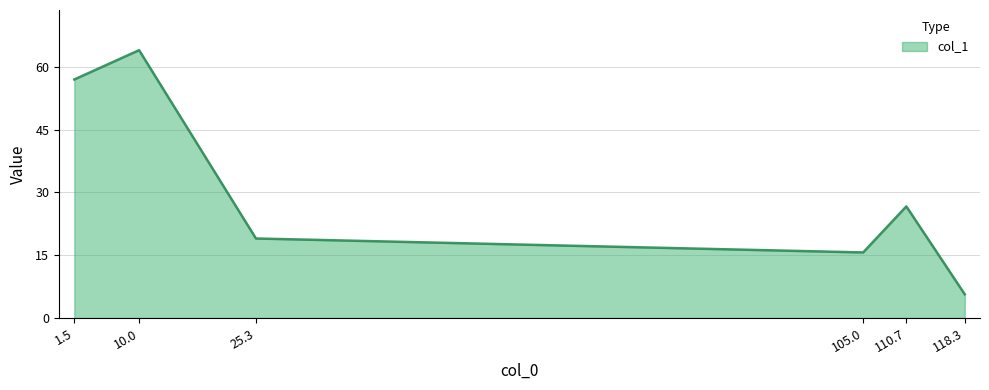

Reading right to left, list all the values displayed in this chart.

5.7	26.7	15.7	19.0	64.0	57.0